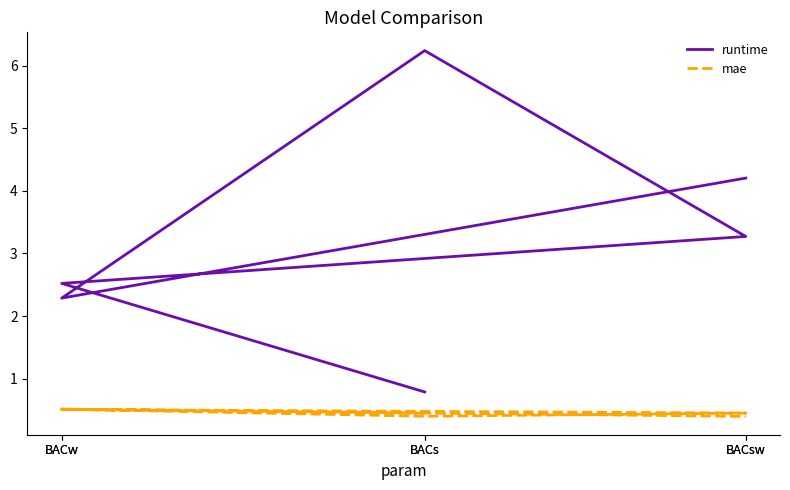

Is the value of mae at BACs greater than the value of runtime at BACw?

No